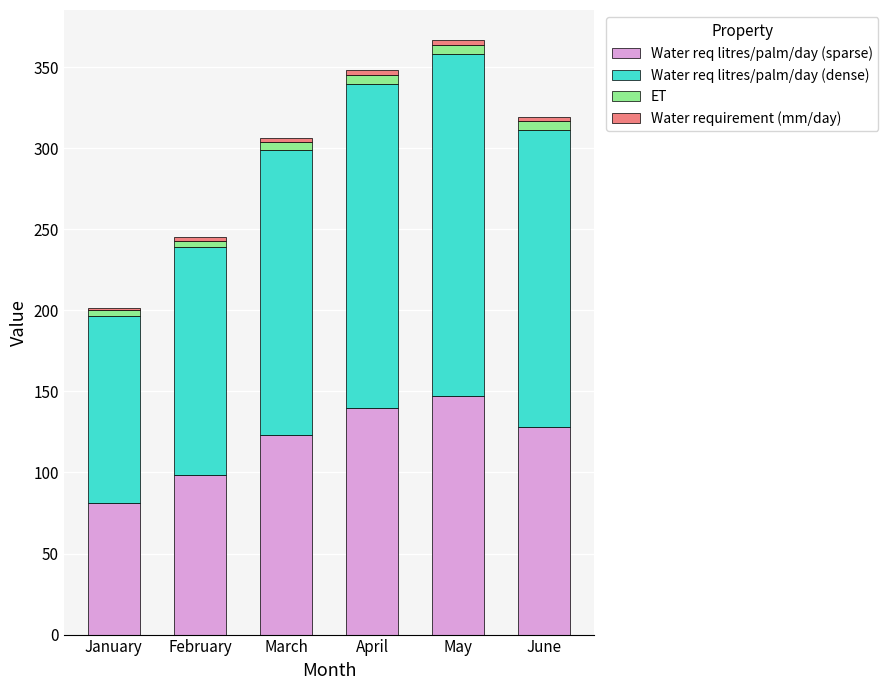

What is the difference between the maximum and second lowest values in the Water req litres/palm/day (sparse) series?

49.0